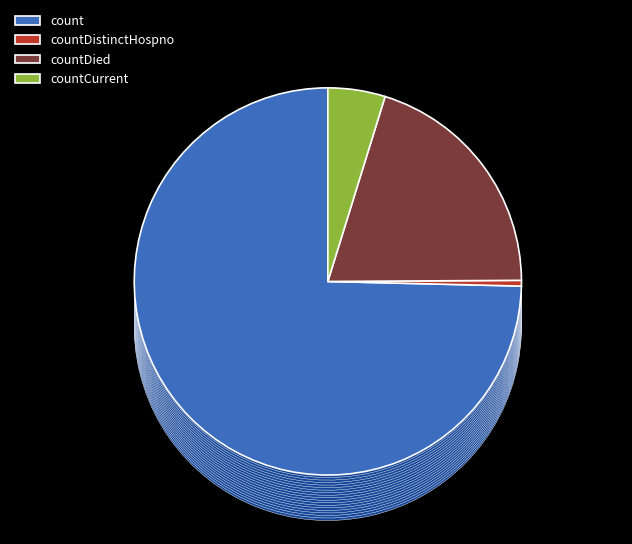

Which slice is the largest?

count